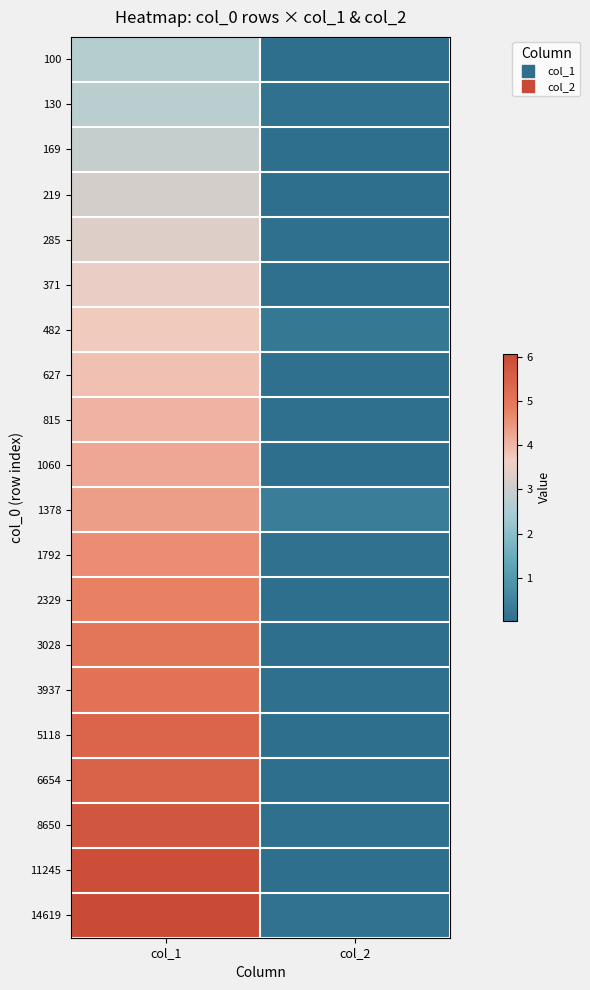

At how many categories does at least one series exceed 4?

1